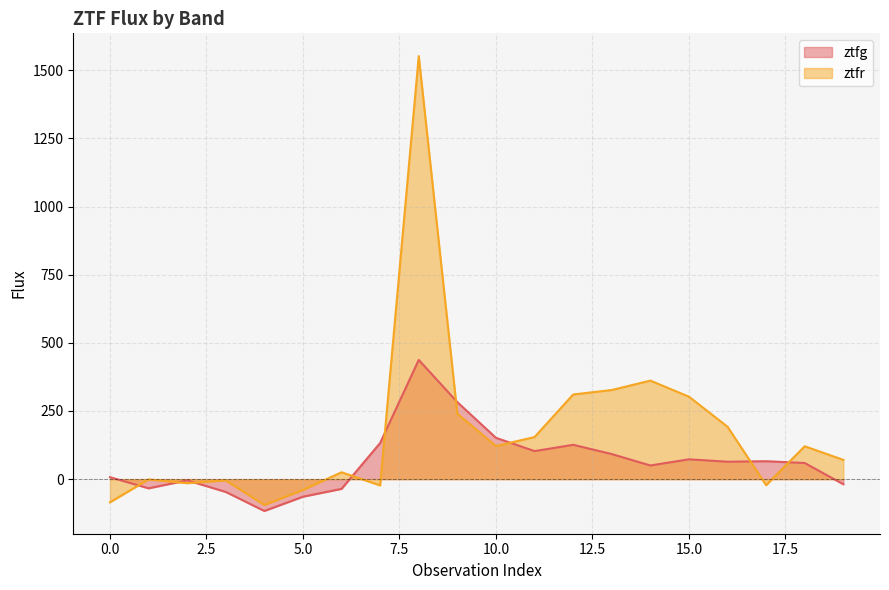

At which label does ztfr first exceed 120?

8